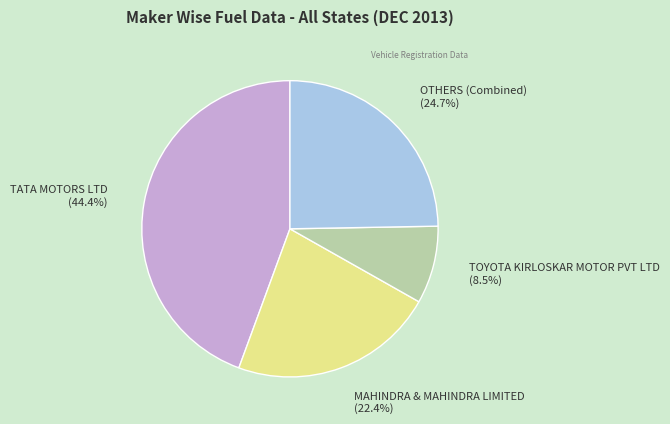

What is the largest slice in the pie chart?

TATA MOTORS LTD